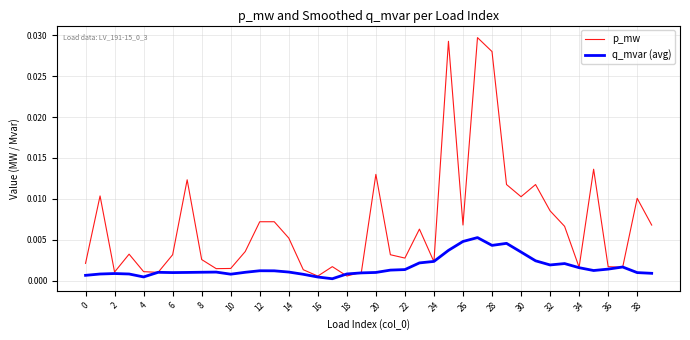

Which series has the largest total across all categories?

p_mw